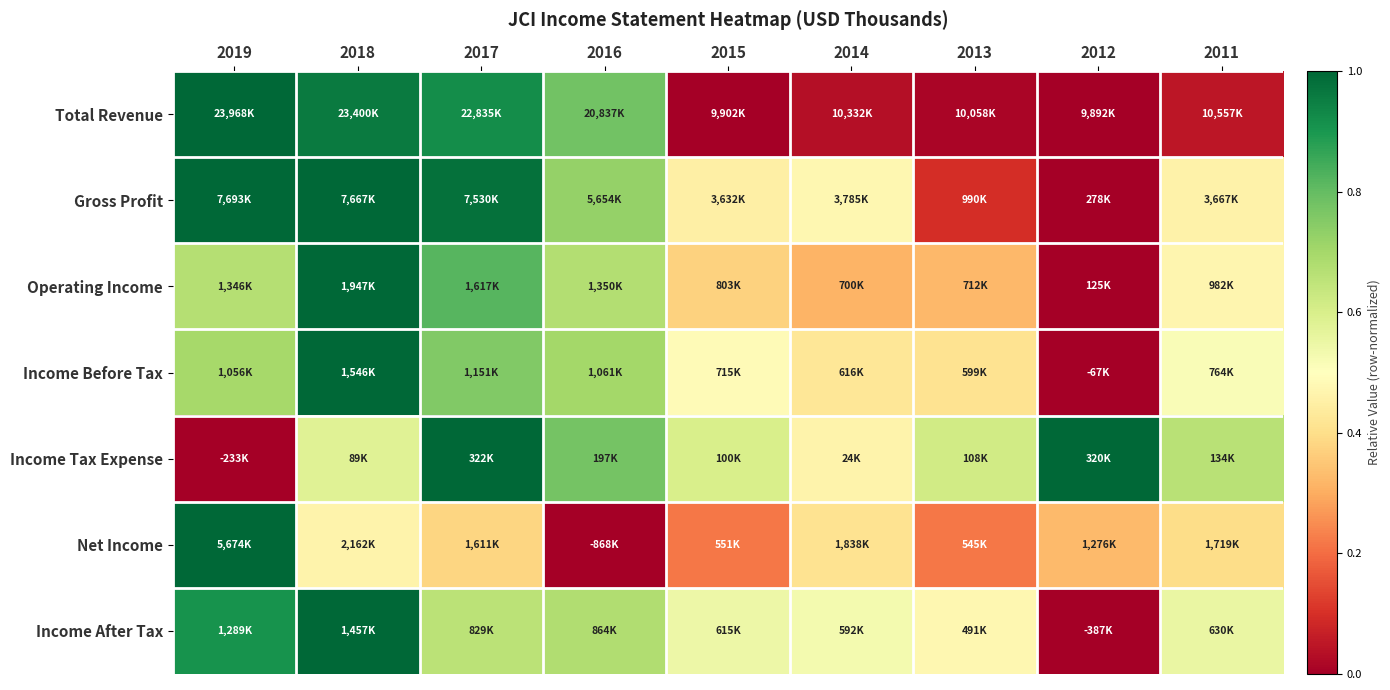

What is the difference between the highest and lowest values at 2014?

0.5